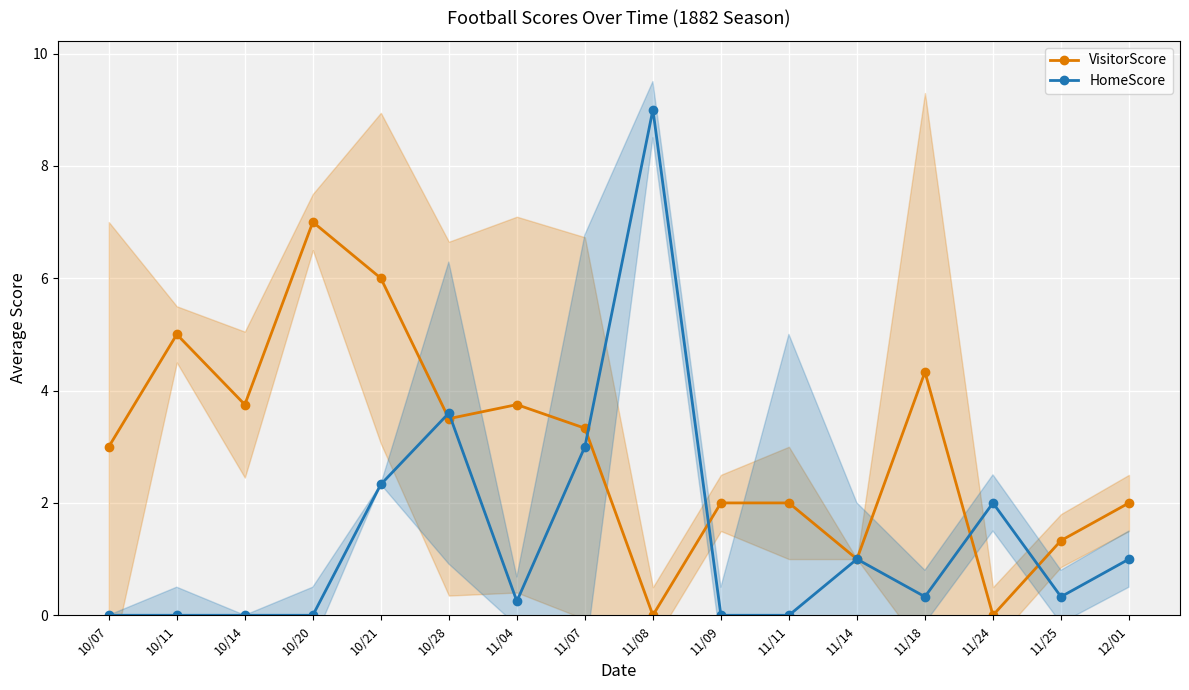

What is the label of the 15th point from the left?

11/25